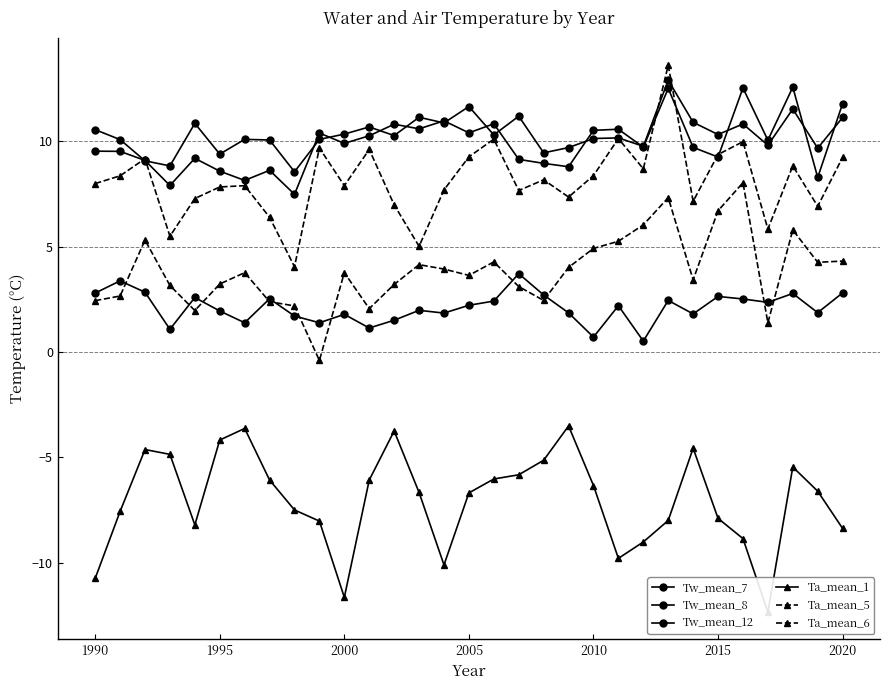

What is the value of the Ta_mean_1 point at the 11th from the left?

-11.7